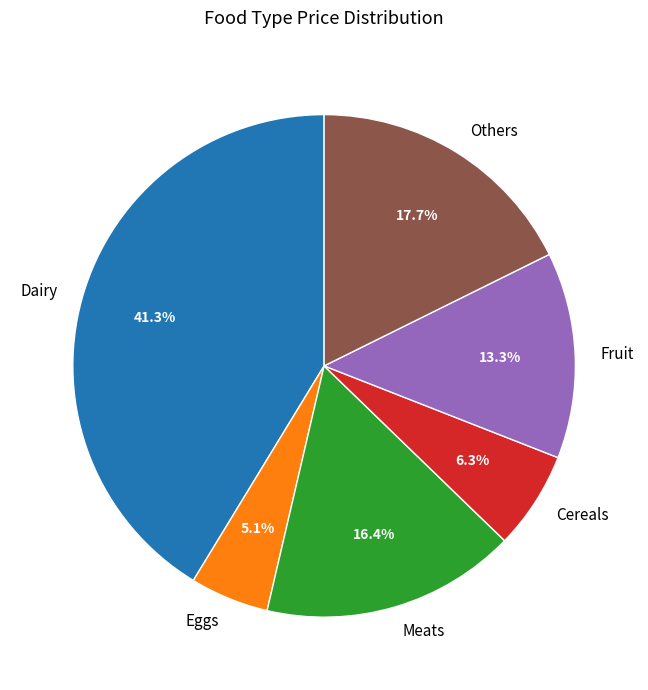

How many segments does this pie chart have?

6